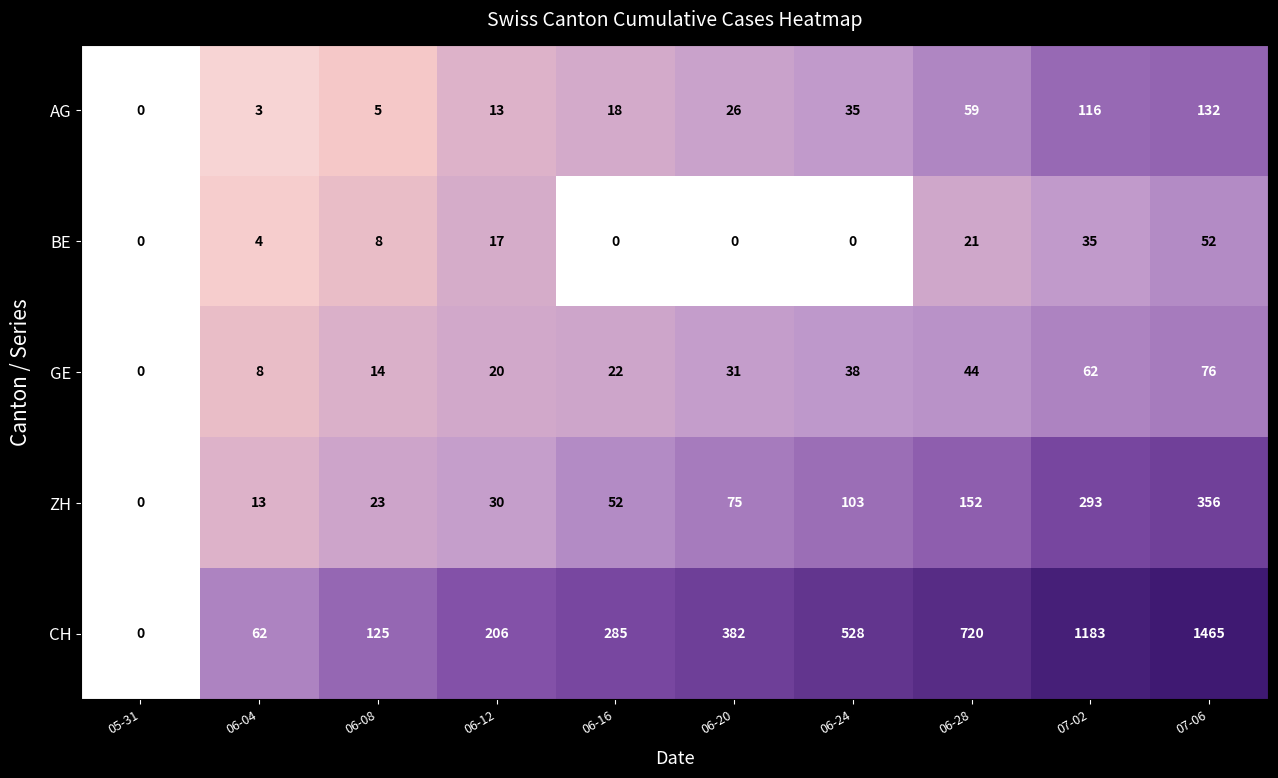

How many values in the BE series are below 8?

5